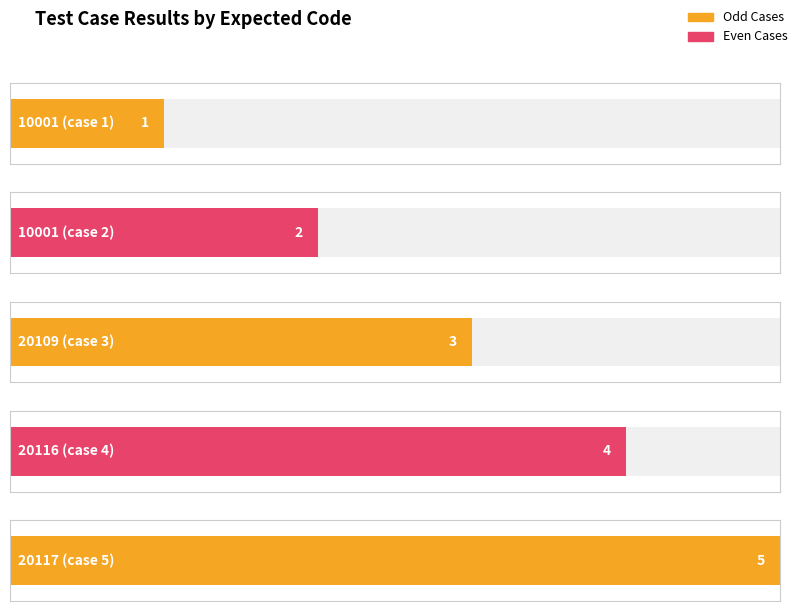

Rank the categories by value from lowest to highest.

10001, 10001, 20109, 20116, 20117